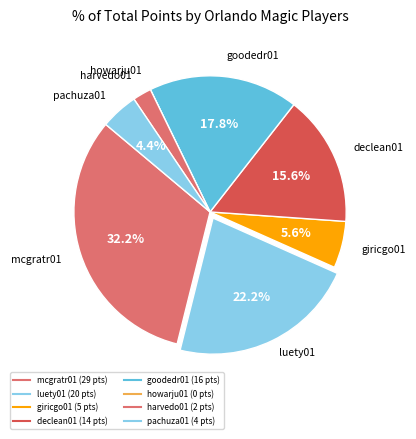

Does pachuza01 account for over 50% of the chart?

No